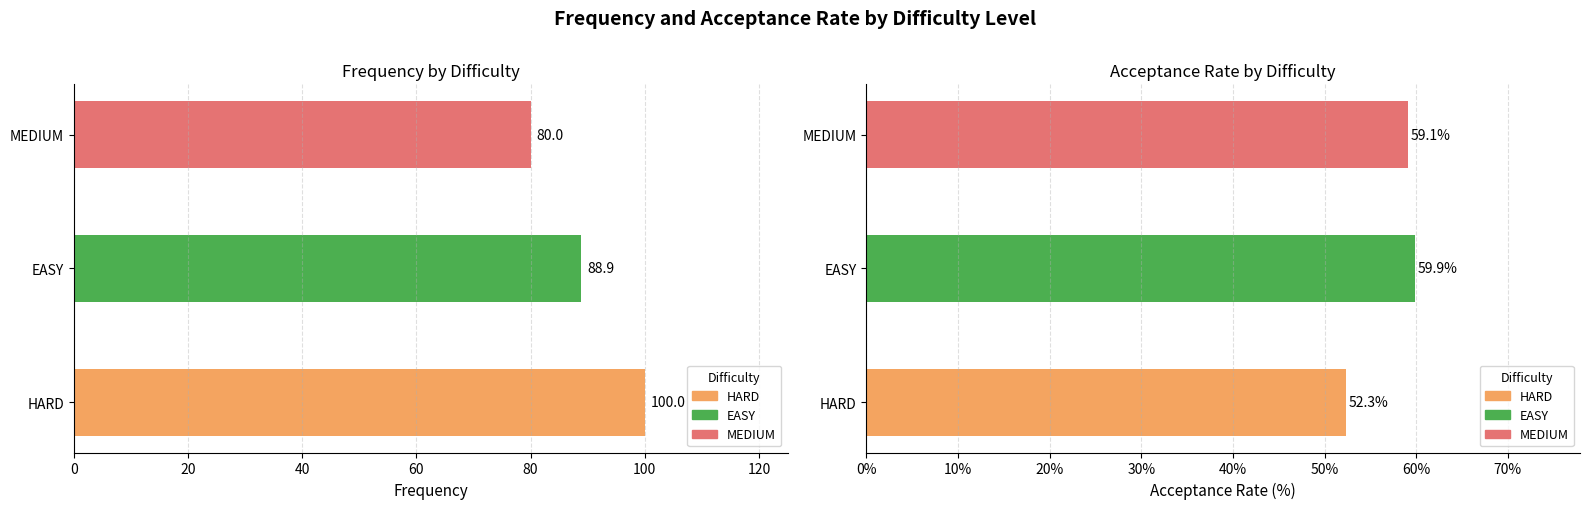

The value of Frequency at MEDIUM is 80.0. True or false?

True